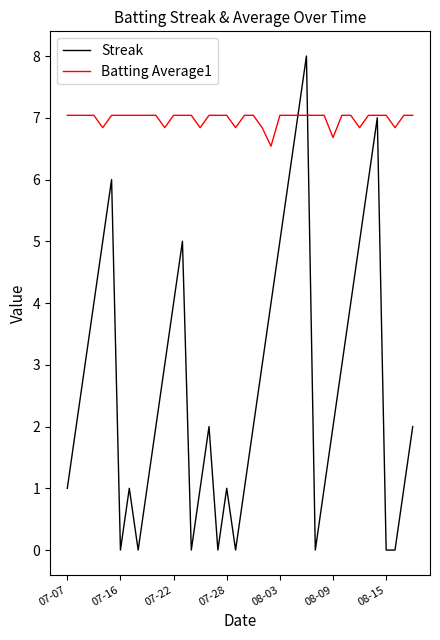

How many lines are shown in the chart?

2